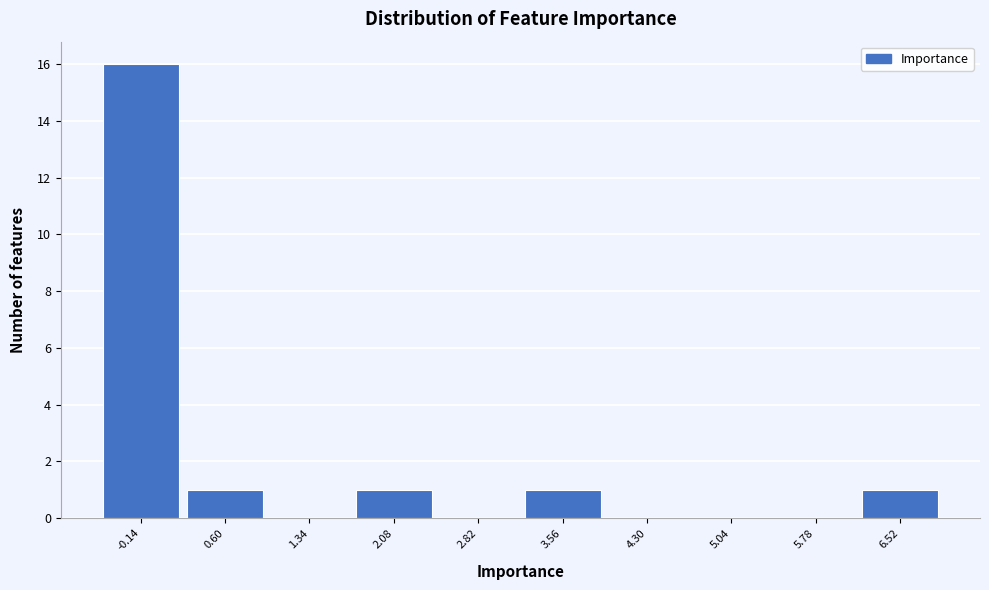

Reading right to left, what are all the values shown in this chart?

6.52=1	5.78=0	5.04=0	4.30=0	3.56=1	2.82=0	2.08=1	1.34=0	0.60=1	-0.14=16